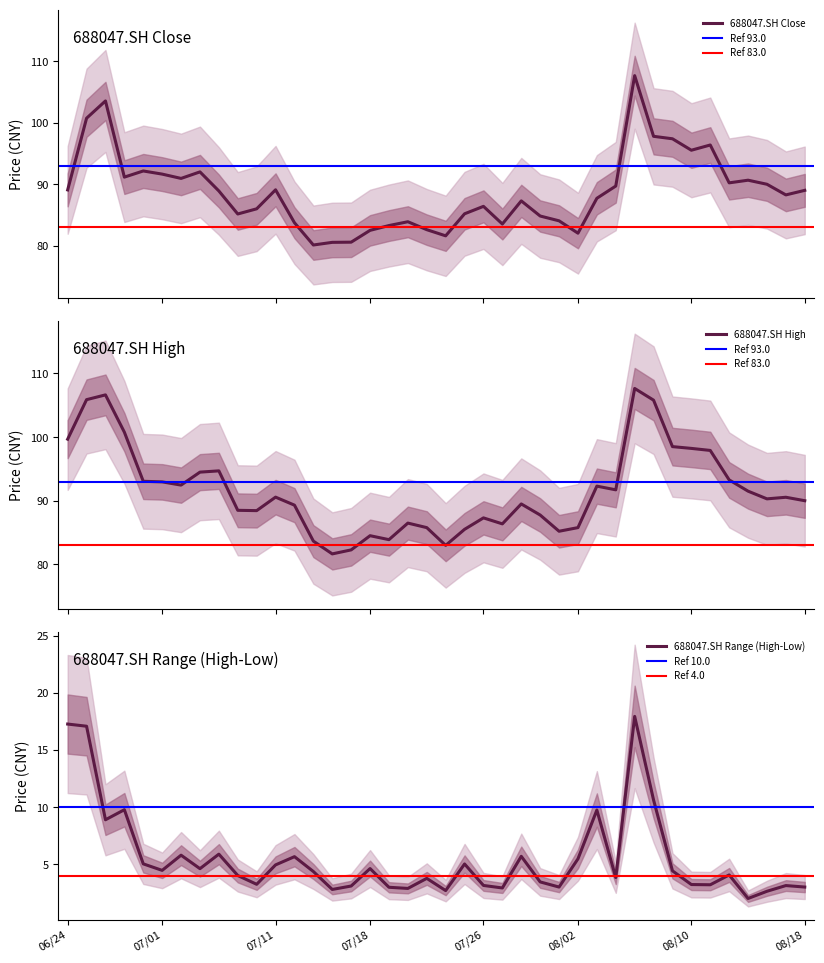

True or false: high and close intersect in this chart.

False